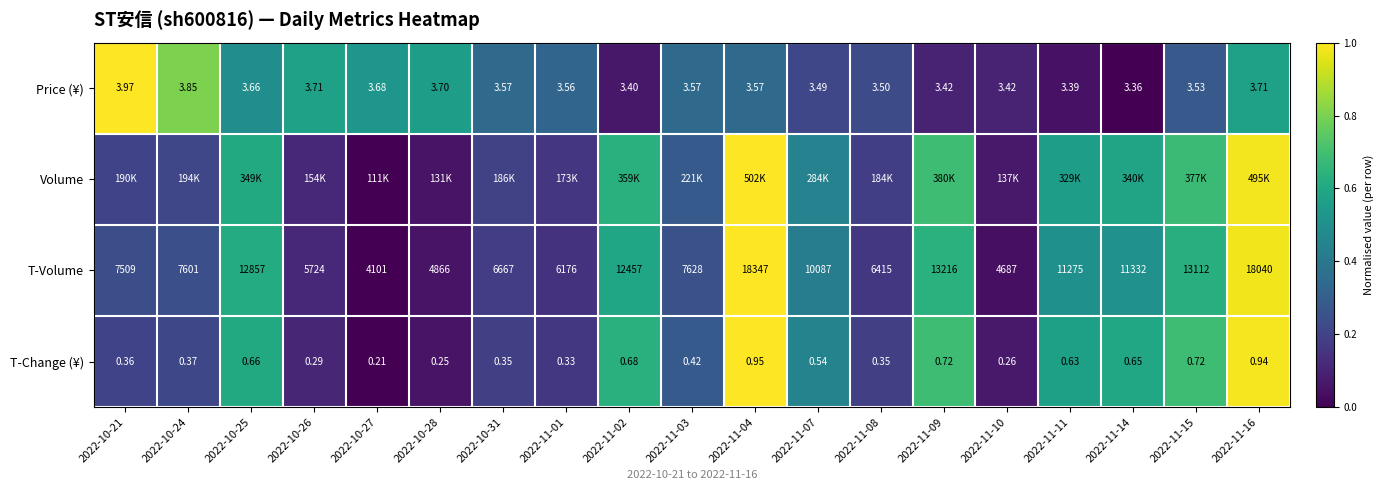

Is the value of T-Change (¥) at 2022-11-09 greater than the value of T-Volume at 2022-11-07?

No